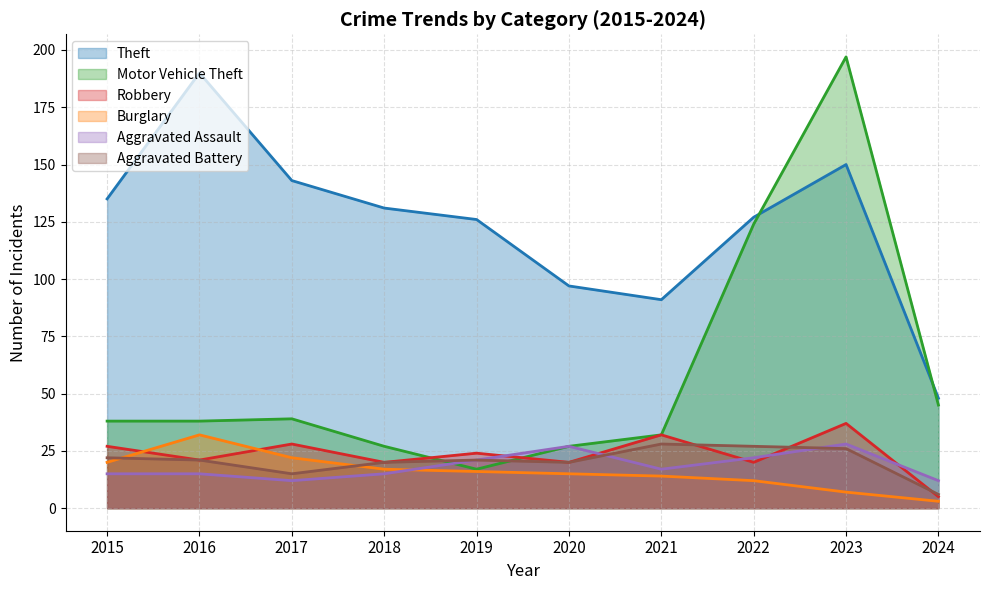

What is the sum of all Theft values?

1238